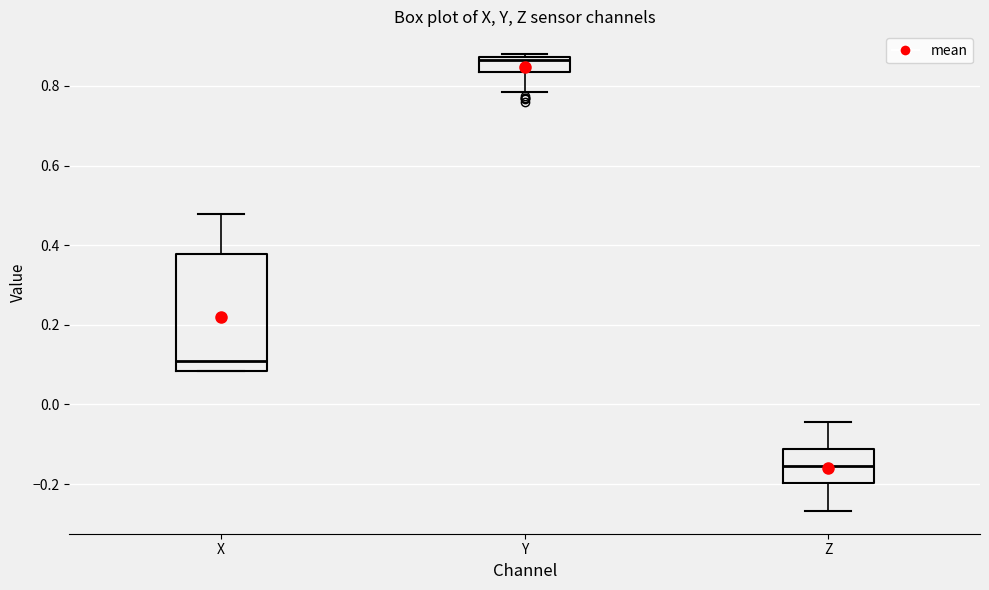

Which box has the lowest median line?

Z